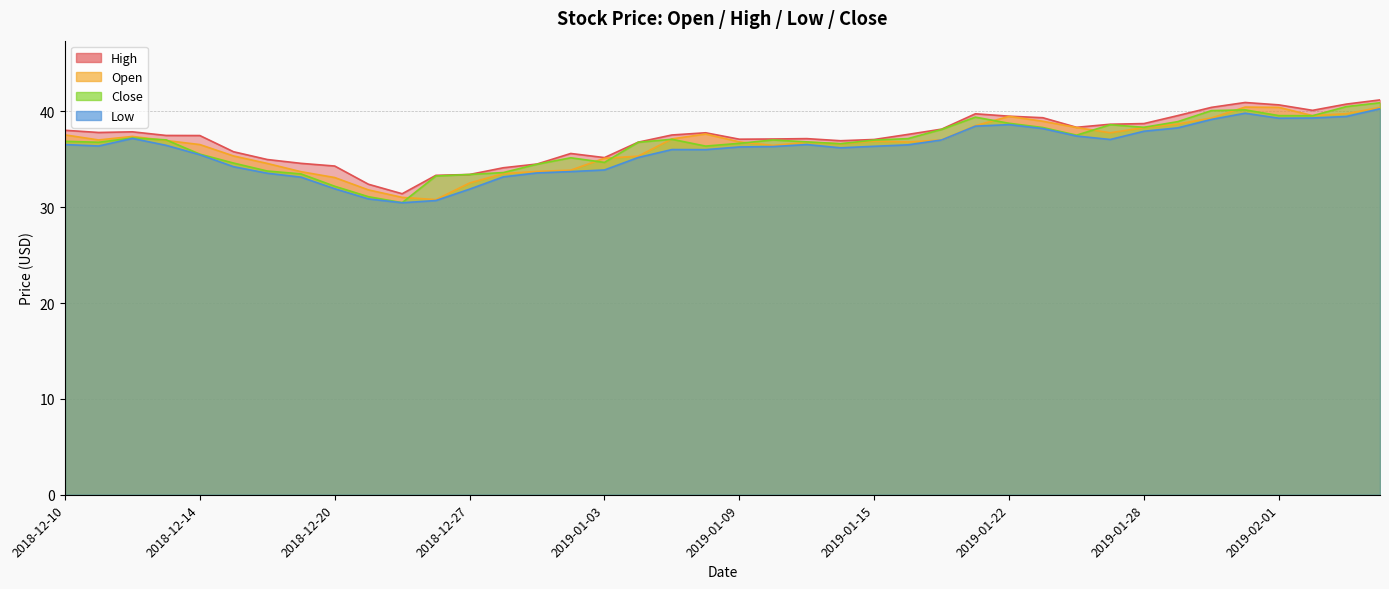

The high series shows 51.4 at 2018-12-28. True or false?

False